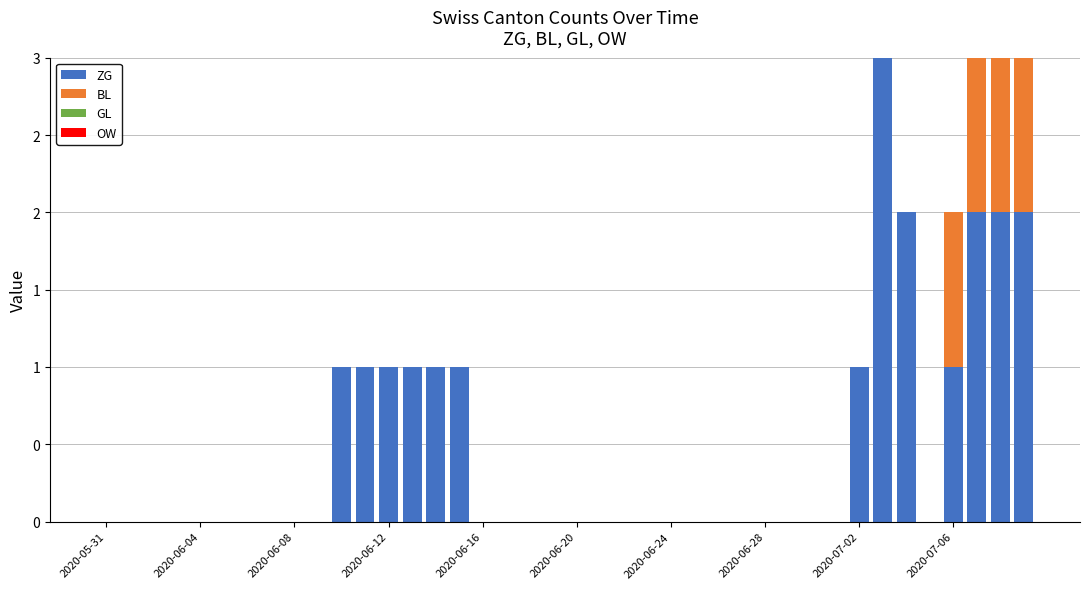

Rank the series by their maximum value, from lowest to highest.

GL, OW, BL, ZG